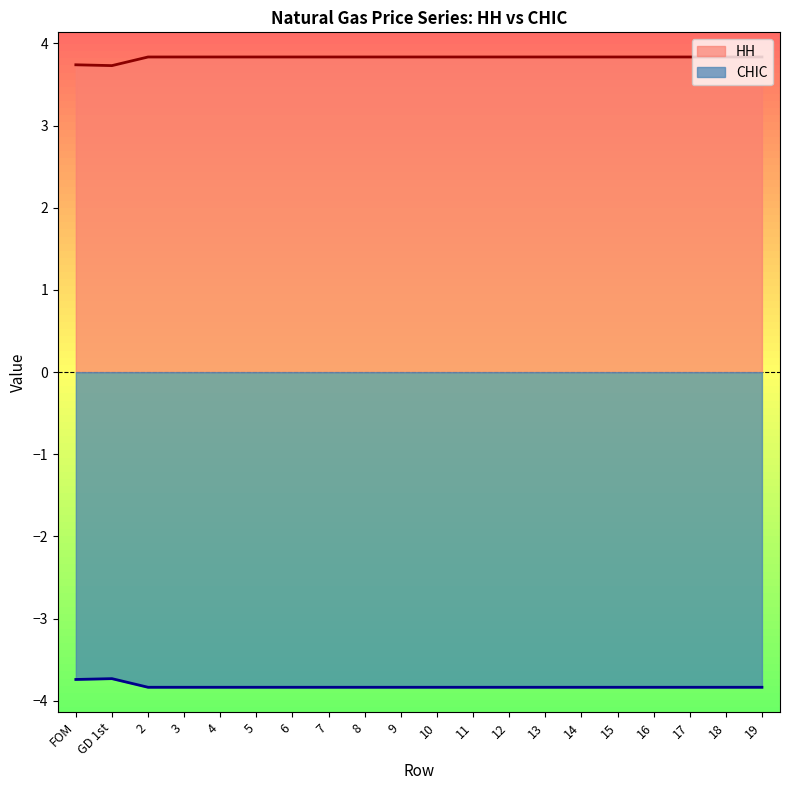

At how many categories does at least one series exceed 2?

20